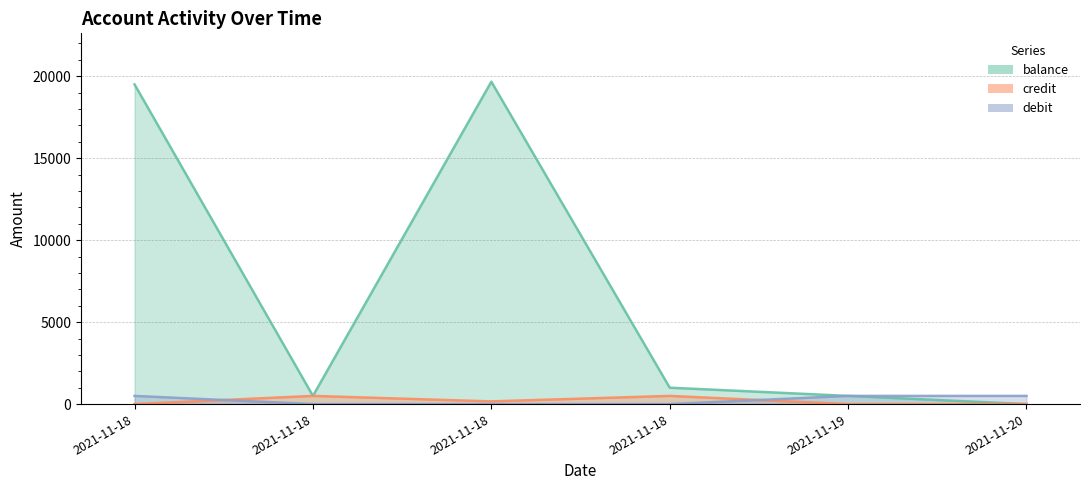

Where is the first local minimum for credit?

2021-11-18